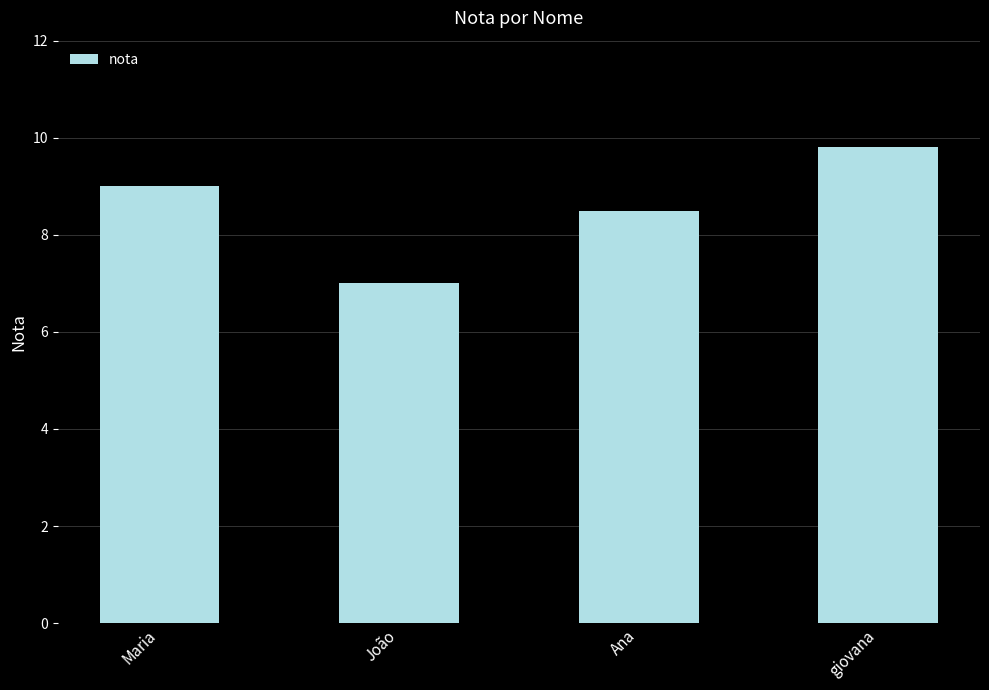

Where is the data nearest to the value 8?

Ana